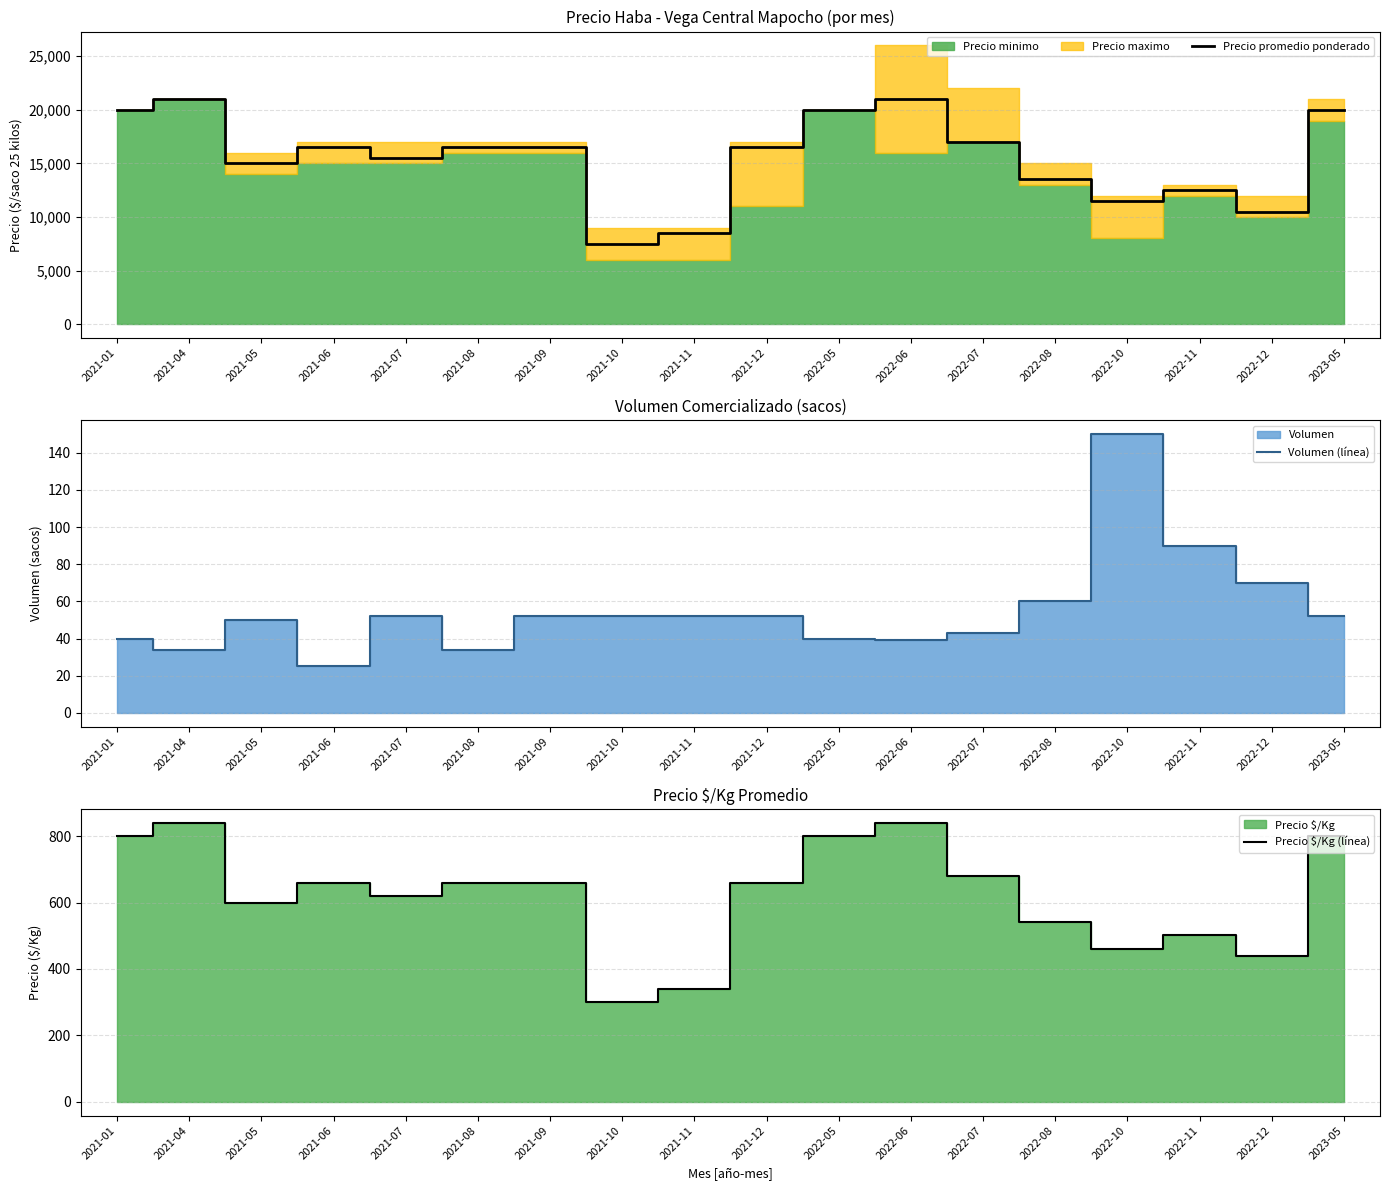

Which category has the highest value in the Precio promedio ponderado series?

2021-04